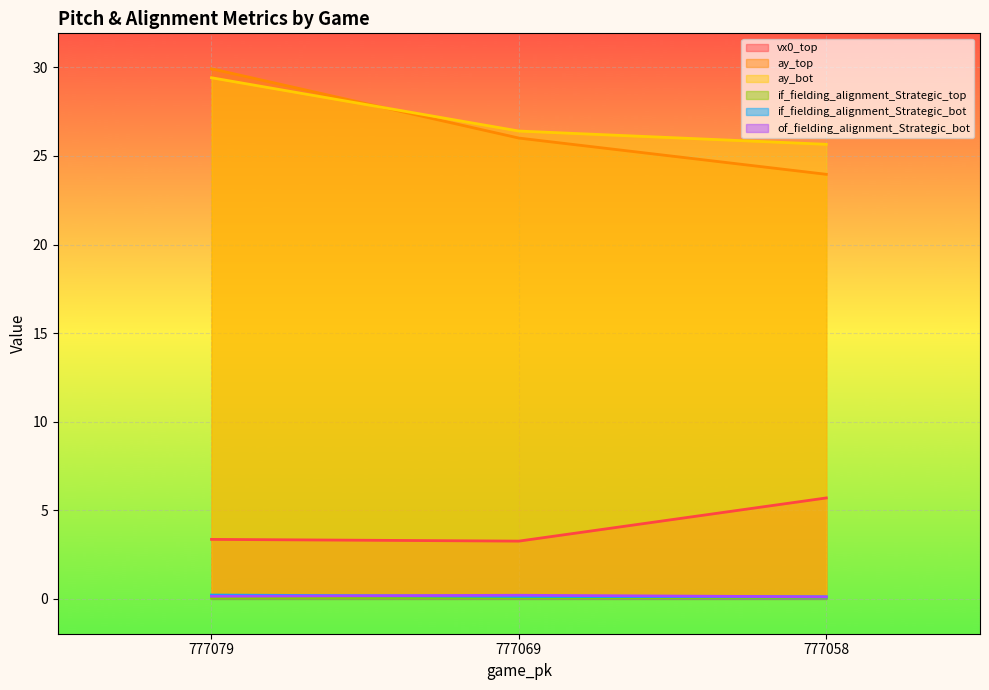

The value of if_fielding_alignment_Strategic_top at 777069 is 0.0. True or false?

True